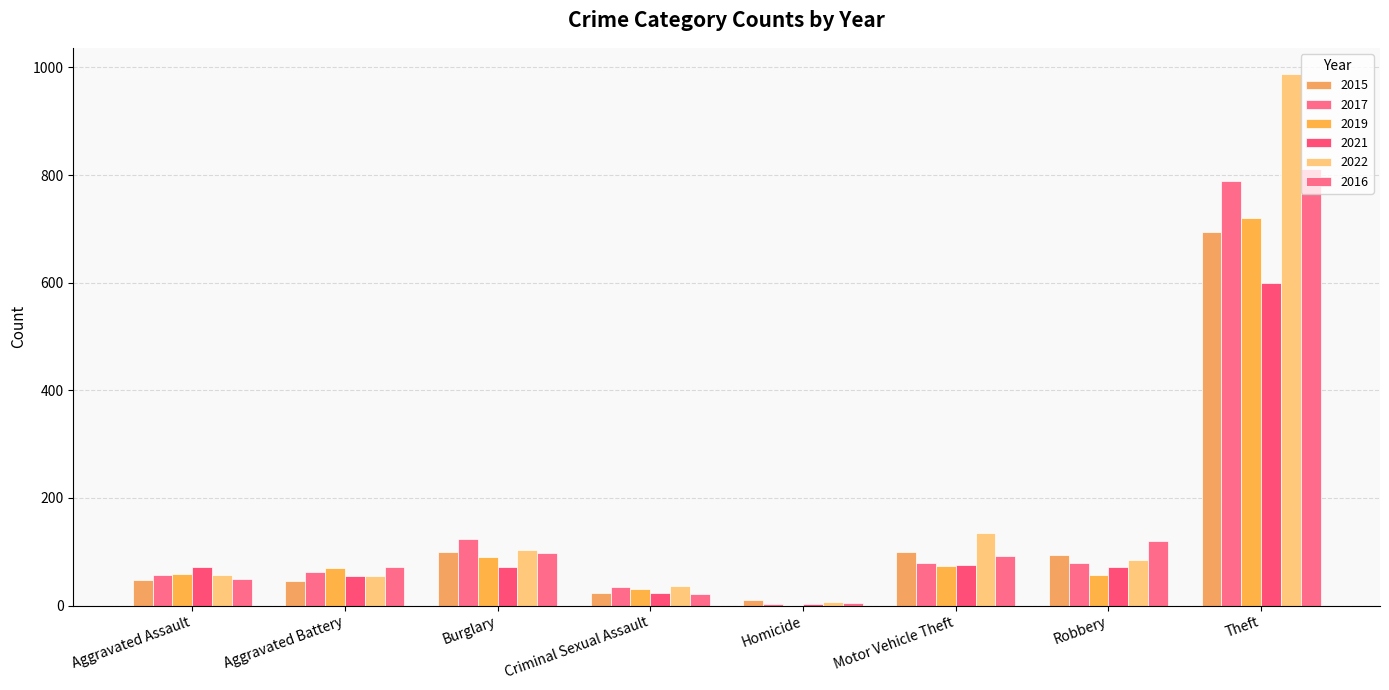

Which series has the largest total across all categories?

2022